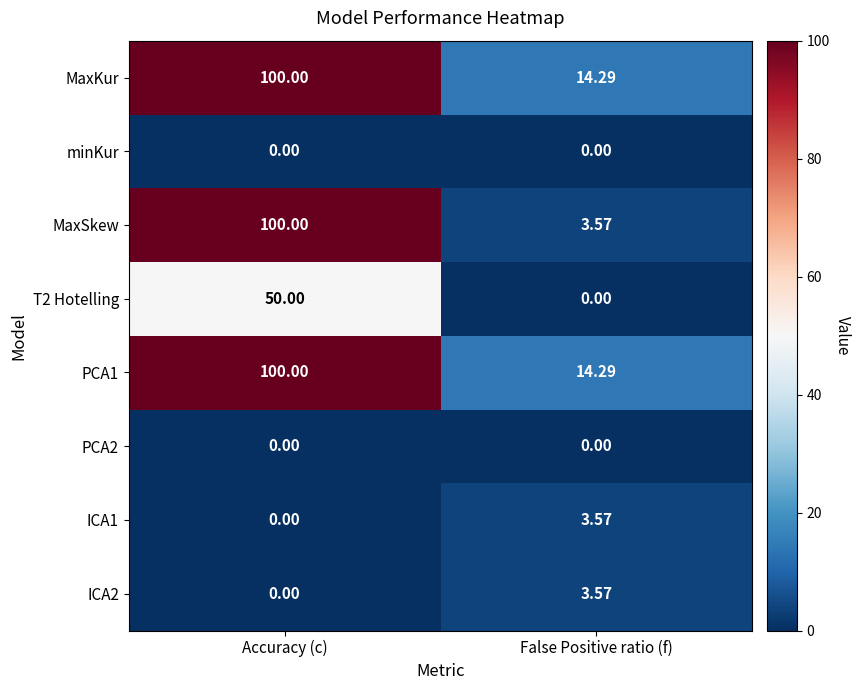

Rank the categories by PCA1 value from lowest to highest.

False Positive ratio (f), Accuracy (c)